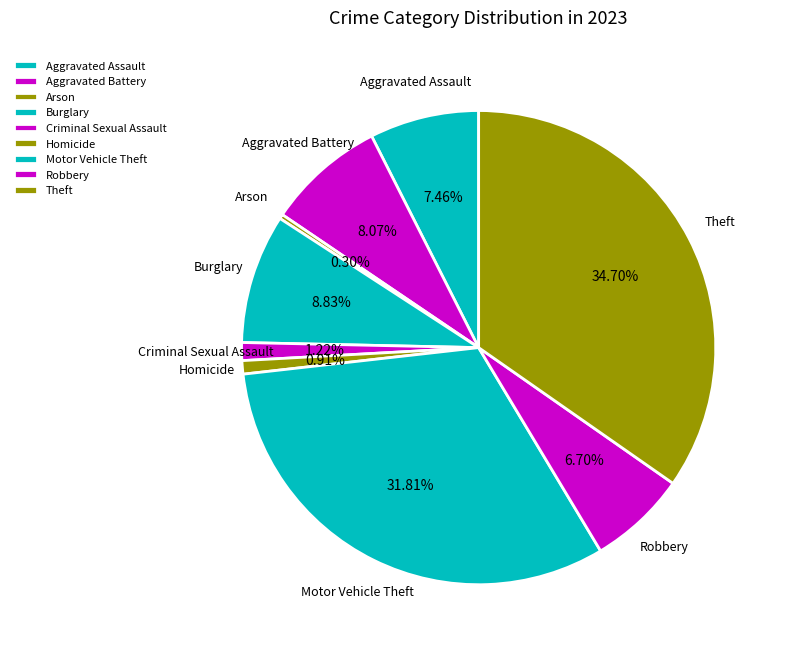

Do Homicide and Robbery together represent more than half of the pie?

No